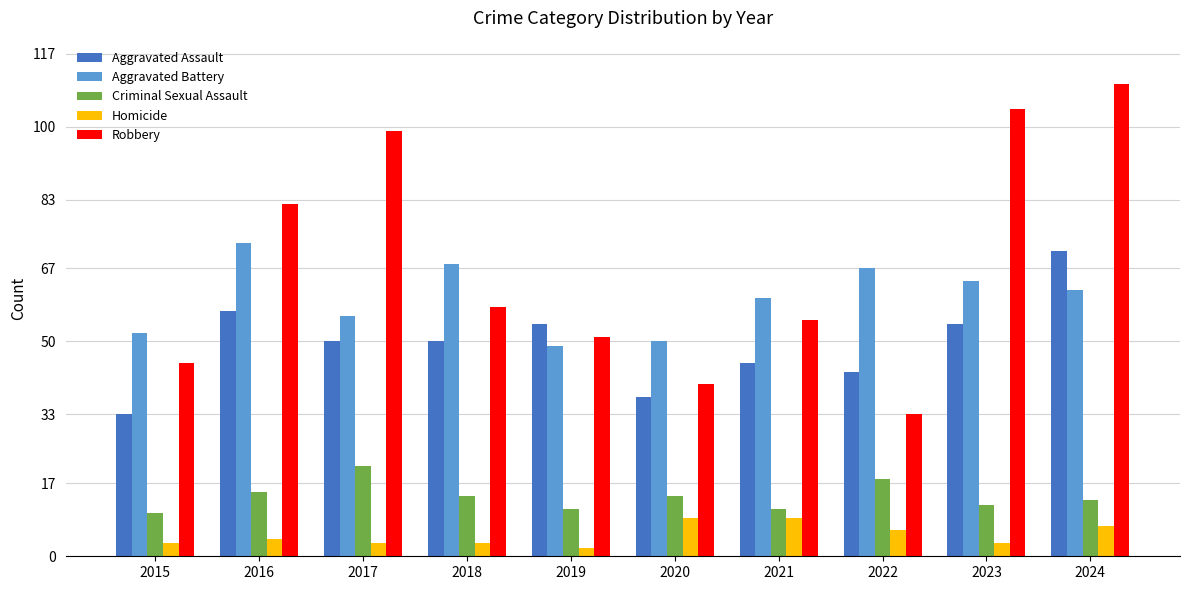

What is the total value across all series at 2021?

180